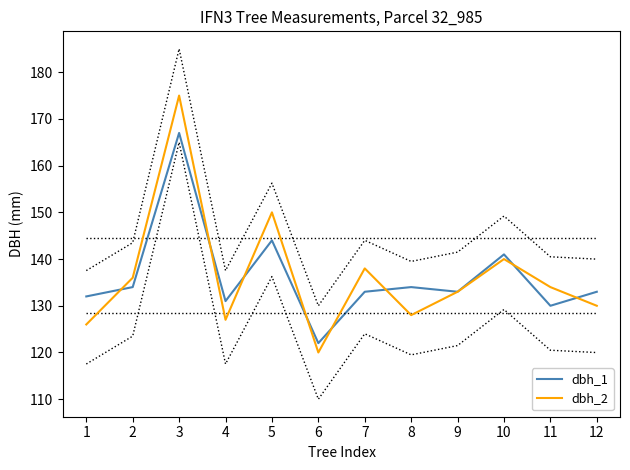

The value of dbh_2 at 11 is 134. True or false?

True